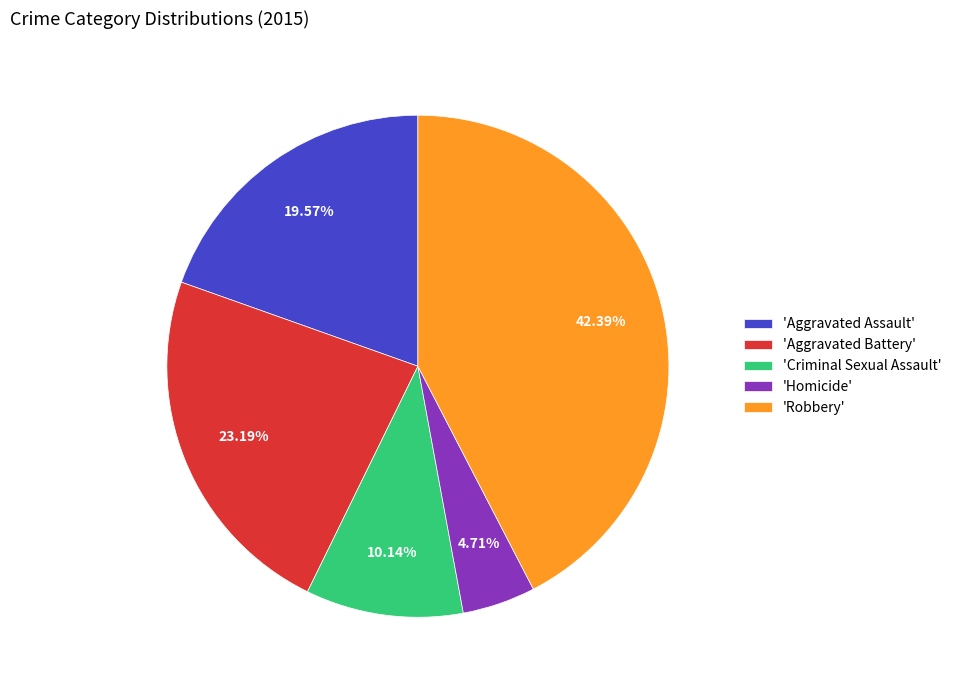

Is the sum of 'Homicide' and 'Aggravated Assault' greater than half?

No